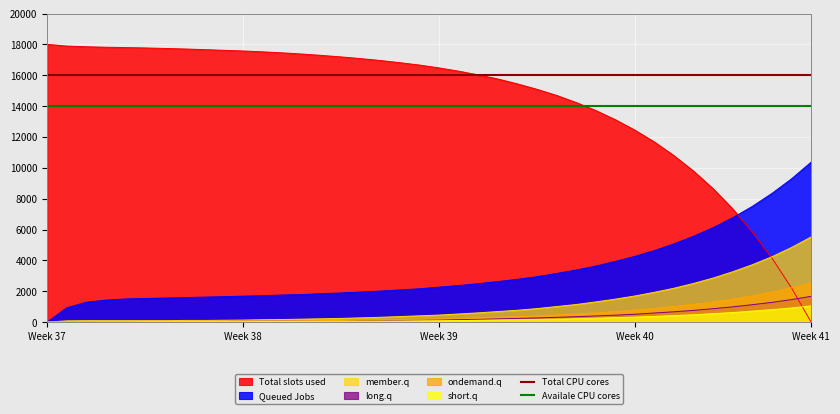

True or false: Total slots used and short.q intersect in this chart.

True